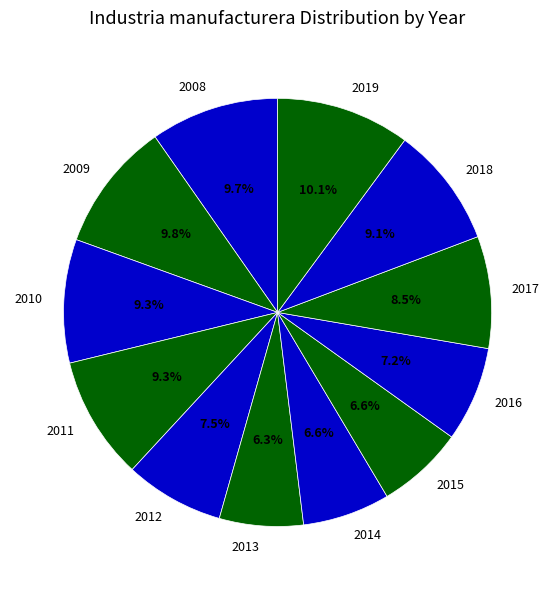

How many segments does this pie chart have?

12